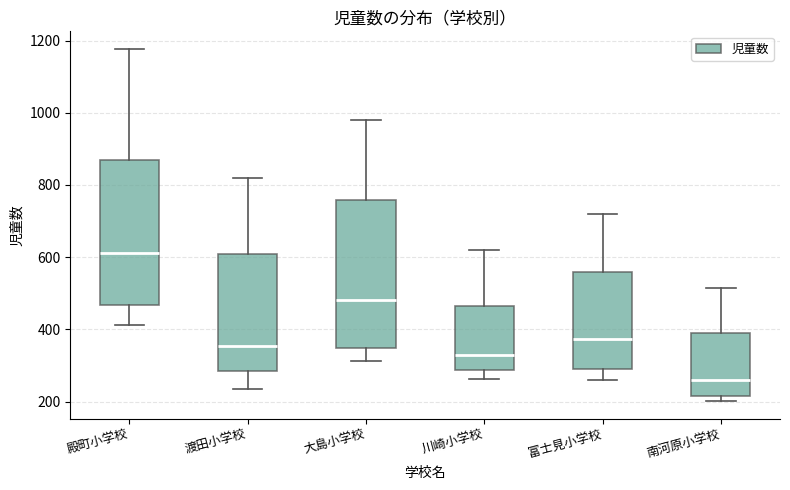

Where does the lower whisker of the box for 川崎小学校 end on the y-axis? The values are not printed on the chart, so give them approximately, as read against the axis.

260